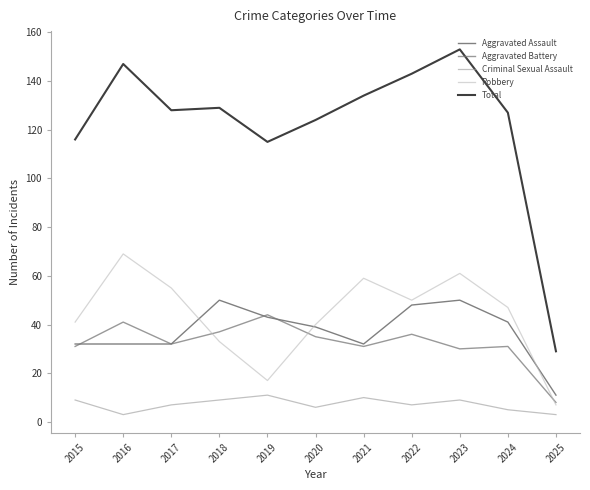

True or false: Aggravated Assault and Total intersect in this chart.

False